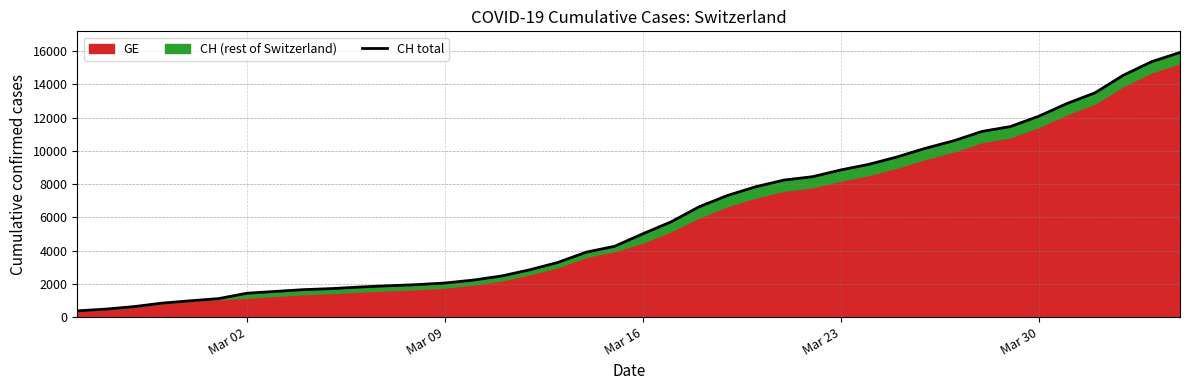

Is it true that the value at 33 is 19876?

False